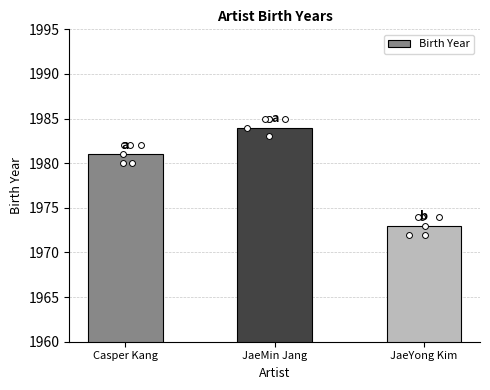

What is the ratio of the value at JaeYong Kim to the value at Casper Kang?

1.0